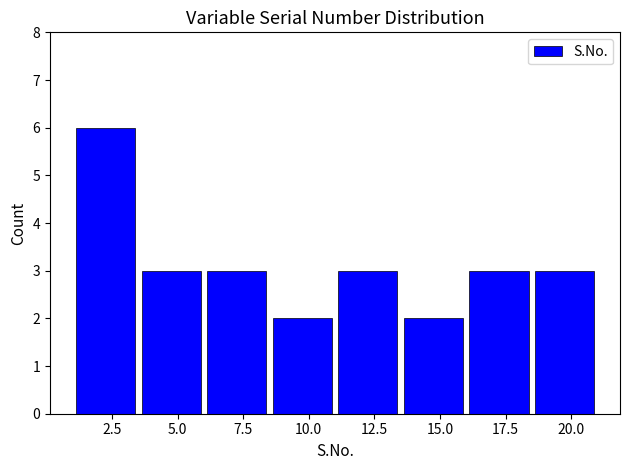

Reading left to right, list every bar in this chart as the range it spans on the x-axis followed by its height. The values are not printed on the chart, so give them approximately, as read against the axis.

1.0 to 3.5: 6
3.5 to 6.0: 3
6.0 to 8.5: 3
8.5 to 11.0: 2
11.0 to 13.5: 3
13.5 to 16.0: 2
16.0 to 18.5: 3
18.5 to 21.0: 3